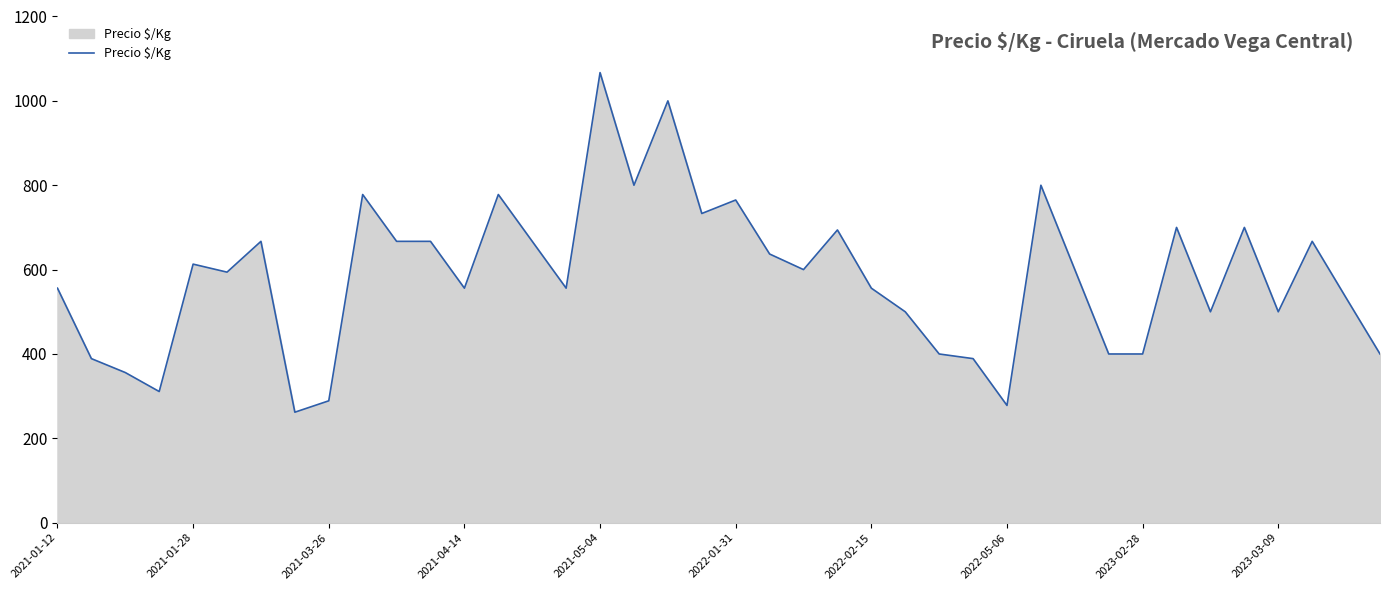

What is the difference between the maximum and minimum values?

805